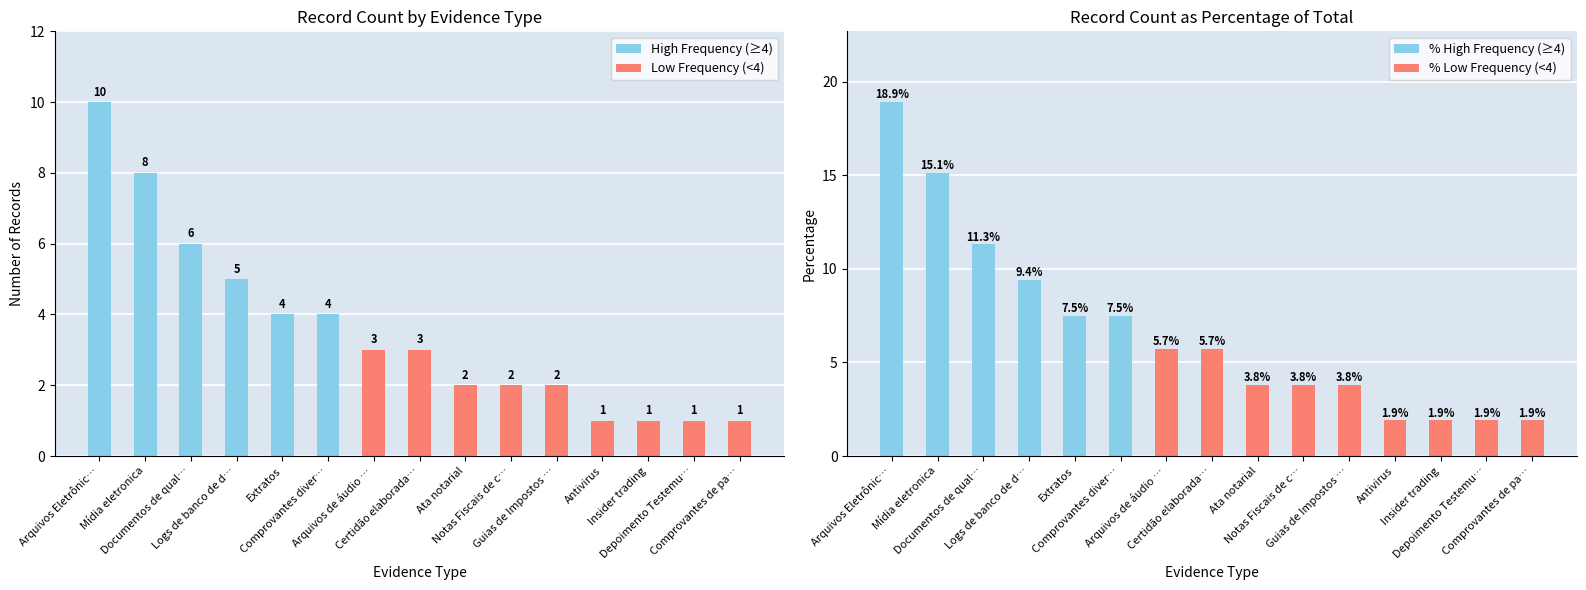

How many data points in % High Frequency (≥4) are above 0?

6